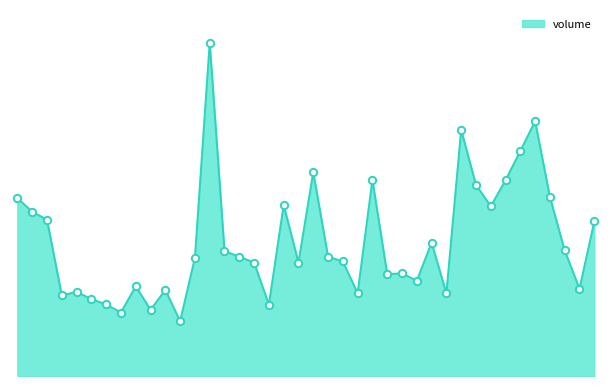

Is this an area chart (filled region under the line)?

Yes